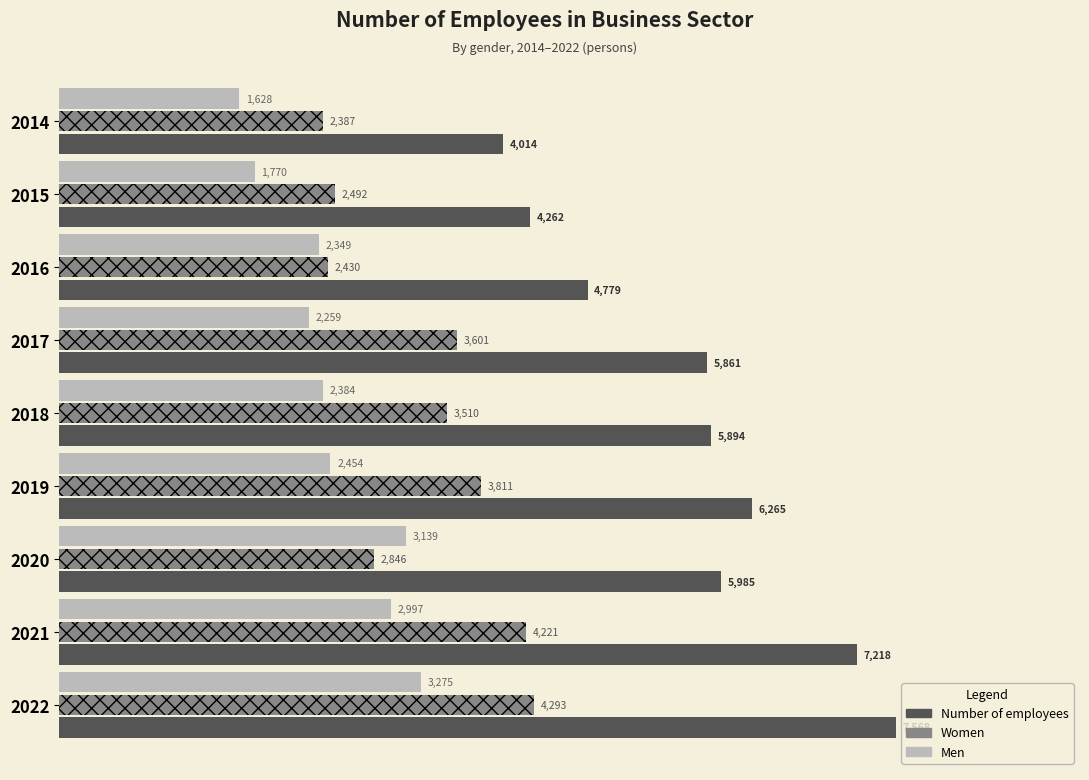

Which series has the widest spread of values?

Number of employees